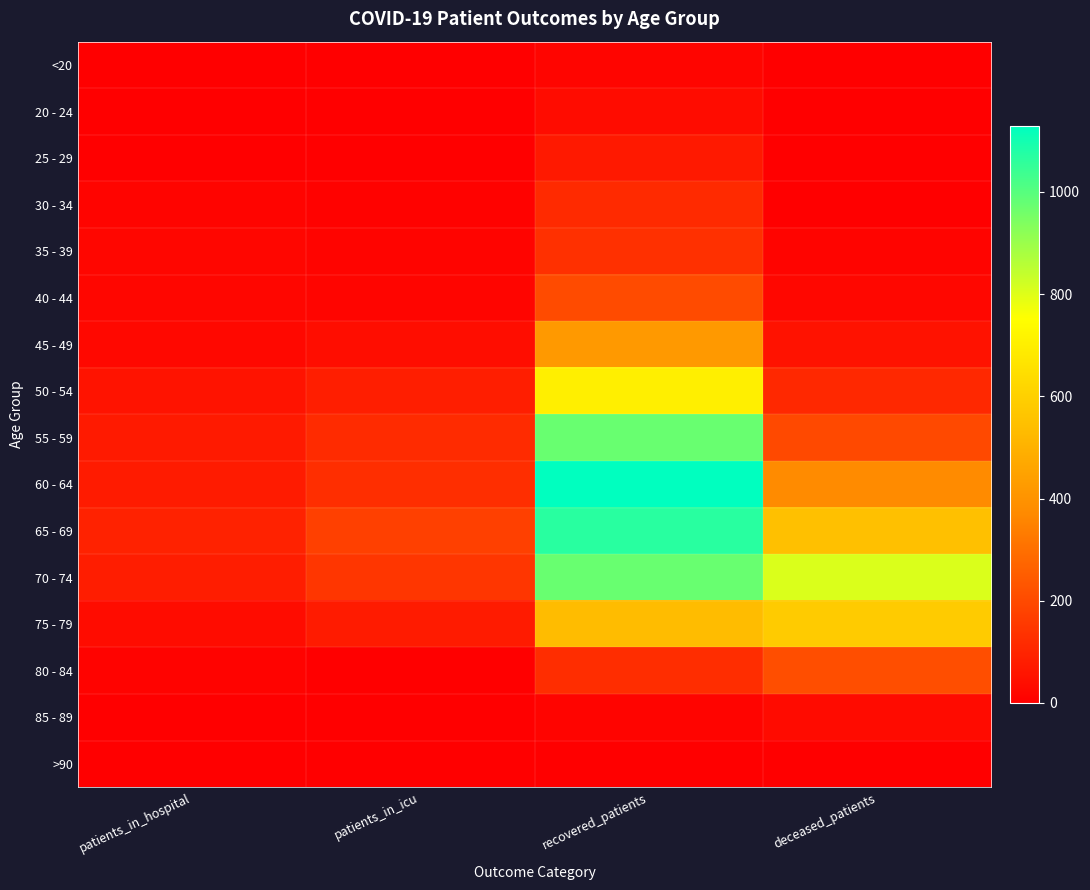

Reading left to right, what are all the values shown in this chart?

<20: patients_in_hospital=0	patients_in_icu=2	recovered_patients=17	deceased_patients=2
20 - 24: patients_in_hospital=2	patients_in_icu=0	recovered_patients=35	deceased_patients=0
25 - 29: patients_in_hospital=3	patients_in_icu=3	recovered_patients=69	deceased_patients=4
30 - 34: patients_in_hospital=12	patients_in_icu=8	recovered_patients=116	deceased_patients=3
35 - 39: patients_in_hospital=18	patients_in_icu=15	recovered_patients=132	deceased_patients=12
40 - 44: patients_in_hospital=18	patients_in_icu=16	recovered_patients=203	deceased_patients=20
45 - 49: patients_in_hospital=24	patients_in_icu=36	recovered_patients=421	deceased_patients=50
50 - 54: patients_in_hospital=54	patients_in_icu=82	recovered_patients=703	deceased_patients=110
55 - 59: patients_in_hospital=72	patients_in_icu=118	recovered_patients=974	deceased_patients=197
60 - 64: patients_in_hospital=73	patients_in_icu=124	recovered_patients=1129	deceased_patients=376
65 - 69: patients_in_hospital=93	patients_in_icu=172	recovered_patients=1069	deceased_patients=549
70 - 74: patients_in_hospital=80	patients_in_icu=147	recovered_patients=974	deceased_patients=806
75 - 79: patients_in_hospital=35	patients_in_icu=73	recovered_patients=535	deceased_patients=583
80 - 84: patients_in_hospital=9	patients_in_icu=4	recovered_patients=123	deceased_patients=210
85 - 89: patients_in_hospital=3	patients_in_icu=0	recovered_patients=15	deceased_patients=33
>90: patients_in_hospital=0	patients_in_icu=0	recovered_patients=4	deceased_patients=2